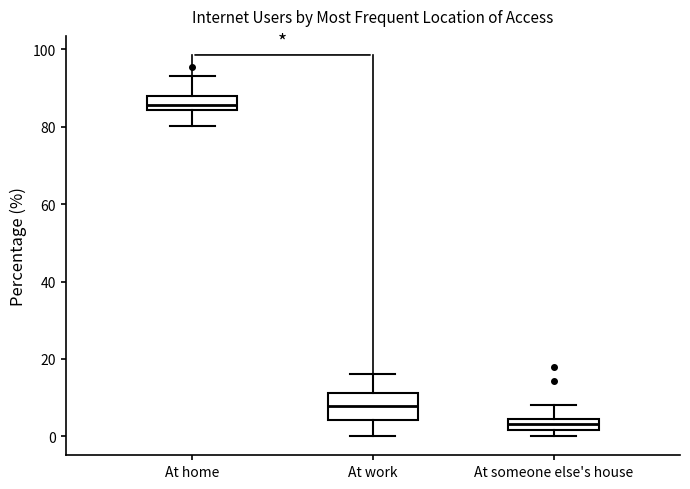

Where is the upper edge of the box for At someone else's house on the y-axis? The values are not printed on the chart, so give them approximately, as read against the axis.

4